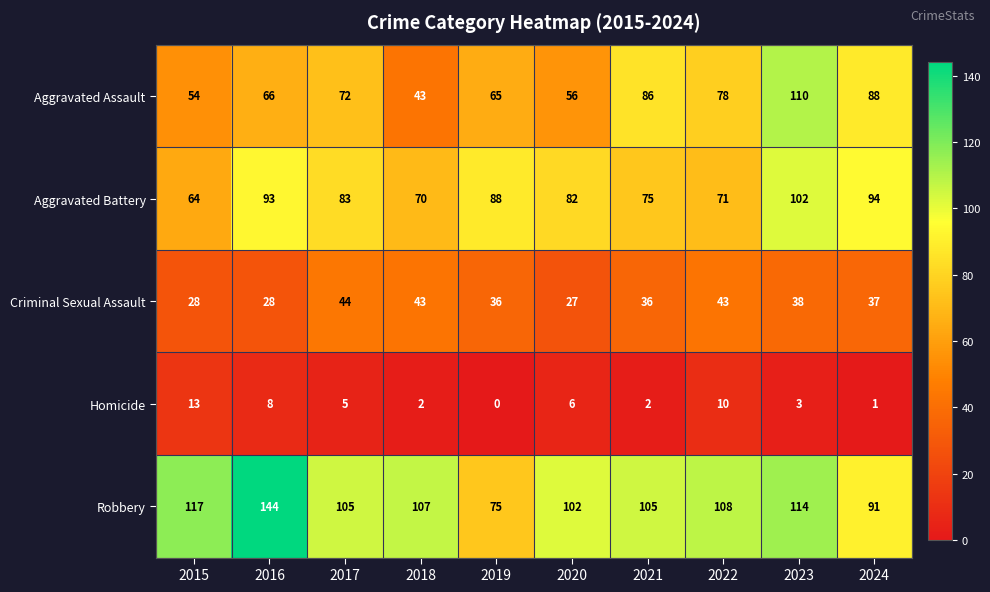

At which label is Aggravated Assault closest to 76?

2022